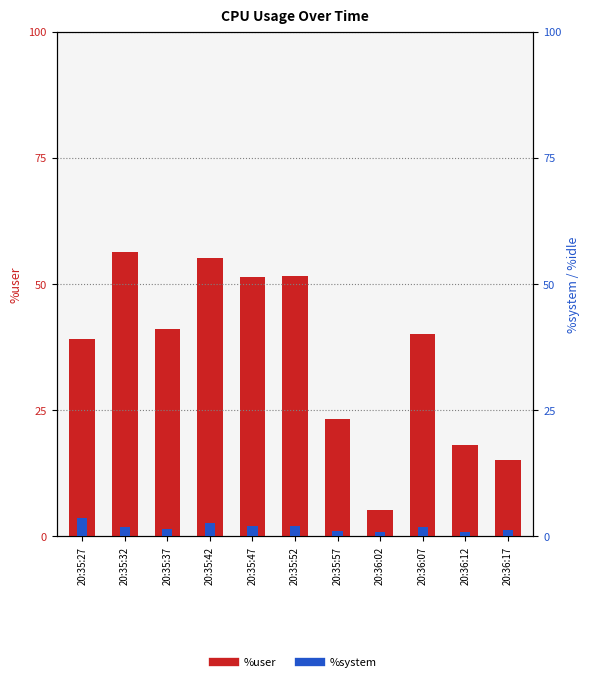

Which series has the largest range (max minus min)?

%user